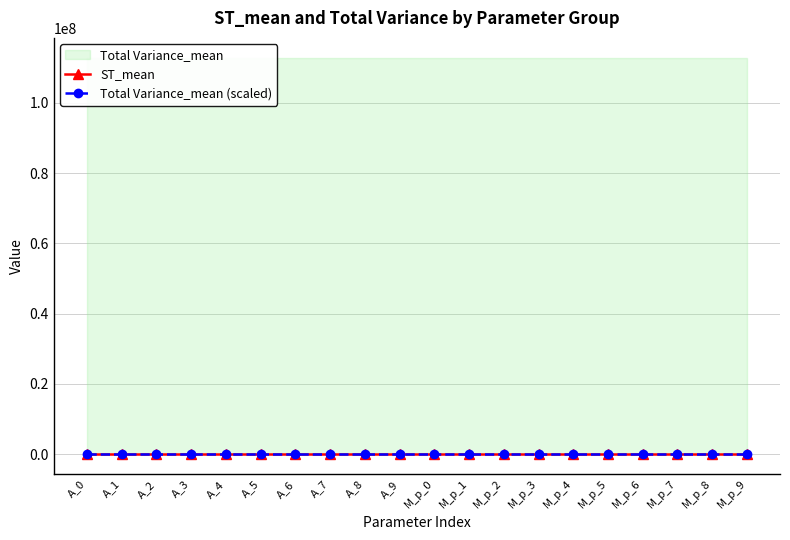

What is the total value across all series at M_p_6?

1.0